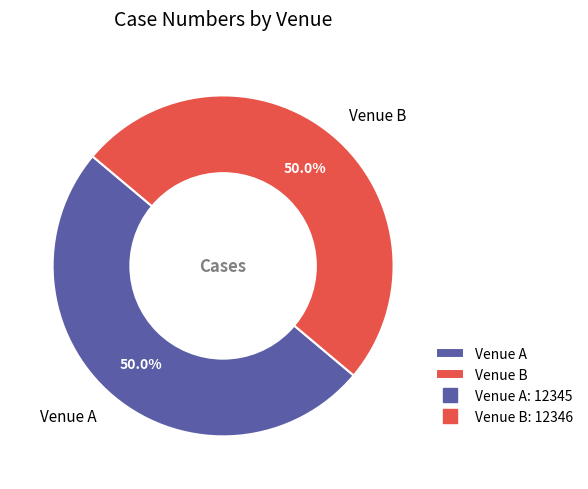

What percentage is the Venue A slice, to the nearest percent?

50%